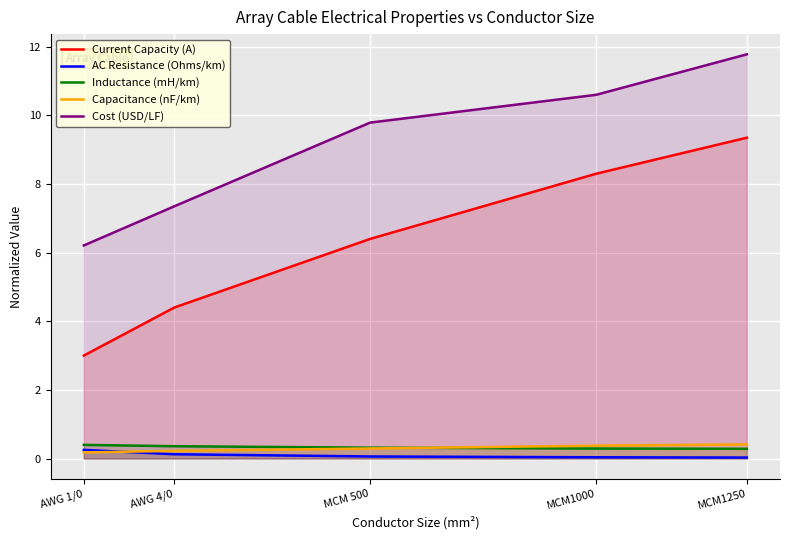

What is the label of the 5th point from the left?

MCM1250